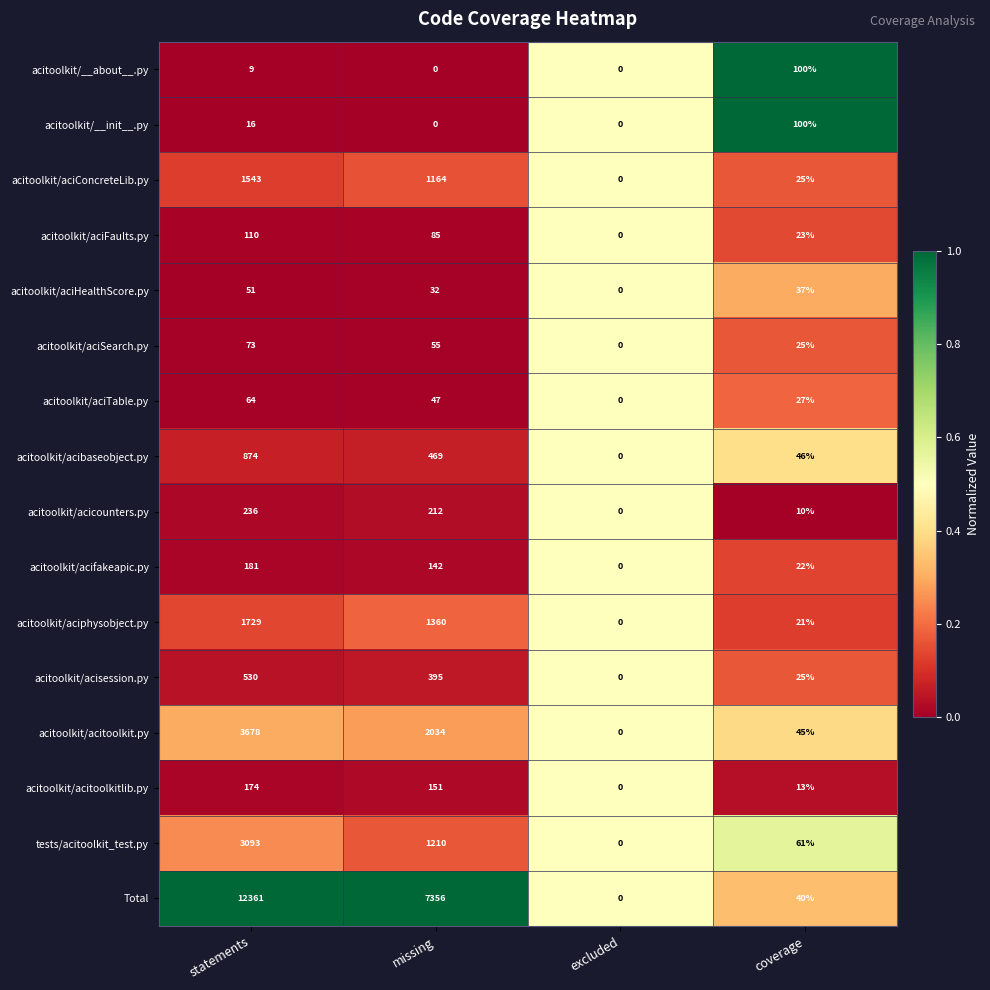

At which category is the sum across all series the highest?

statements